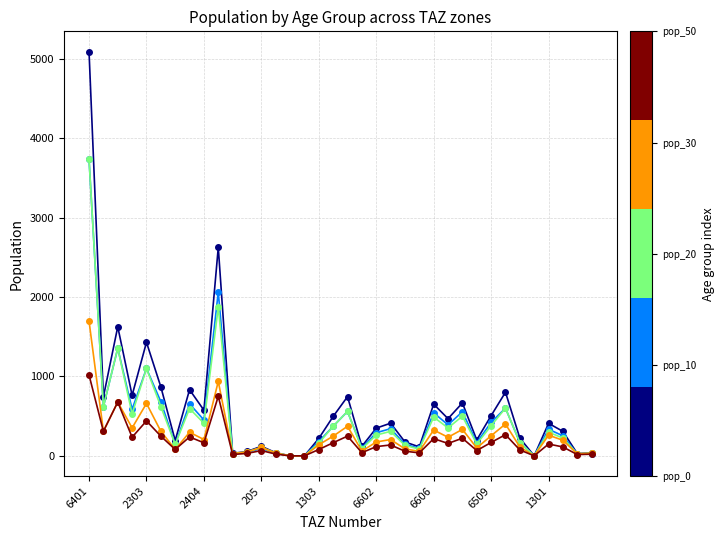

What is the maximum value shown in the chart?

5091.9